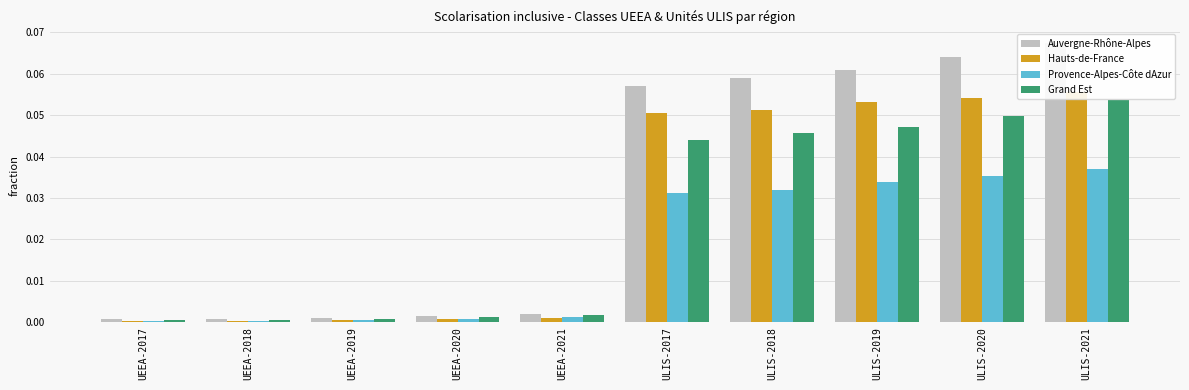

Count the number of data series in this chart.

4